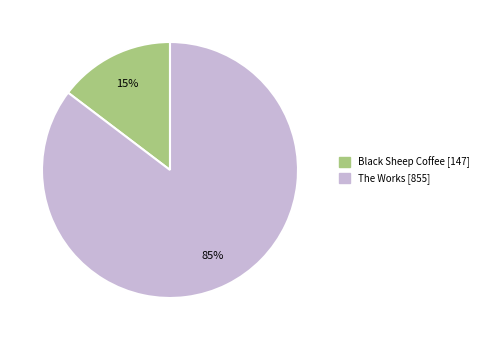

Is there any slice that represents more than half of the pie?

Yes